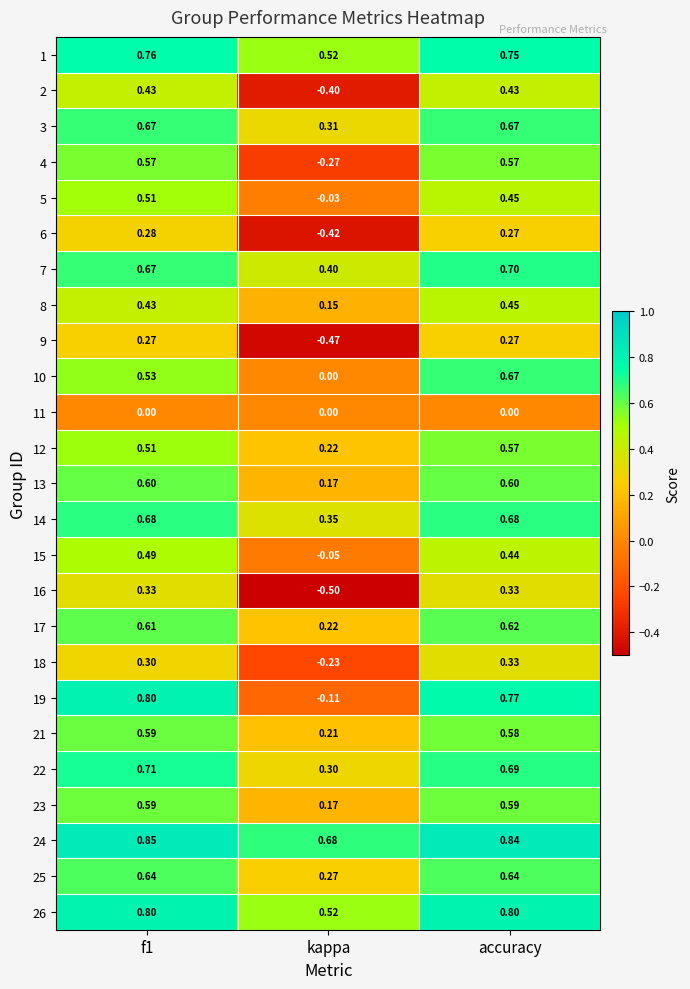

Which category has the lowest value across all series?

kappa